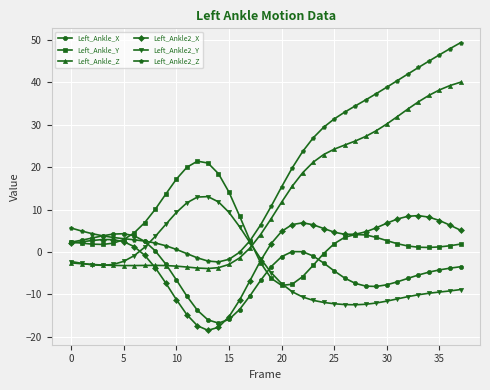

What is the value of the Left_Ankle2_Z point at the 33rd from the left?

42.0